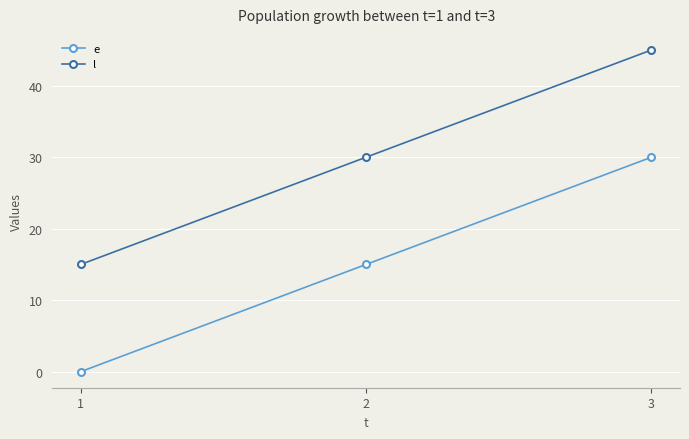

What is the difference between the maximum and second lowest values in the e series?

15